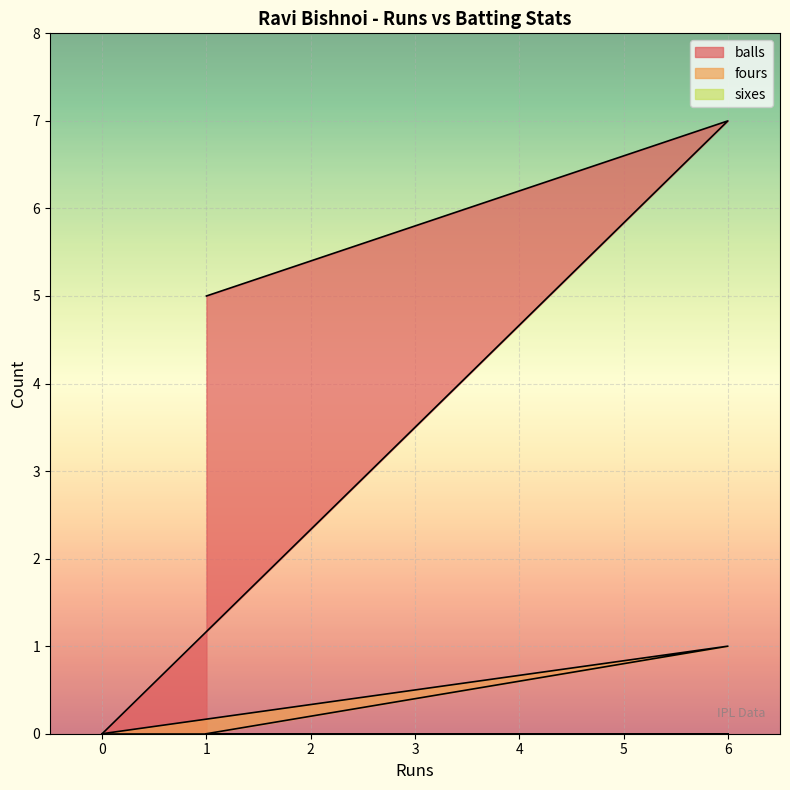

Reading left to right, list all the values displayed in this chart.

balls: 0=0	6=7	1=5
fours: 0=0	6=1	1=0